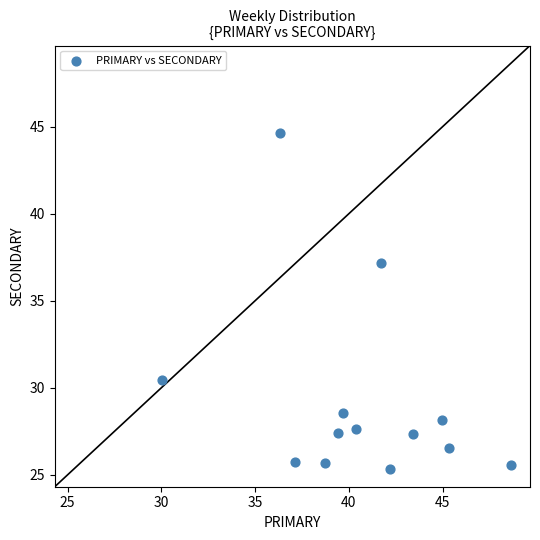

What is the range of Y values (max minus min)?

19.3